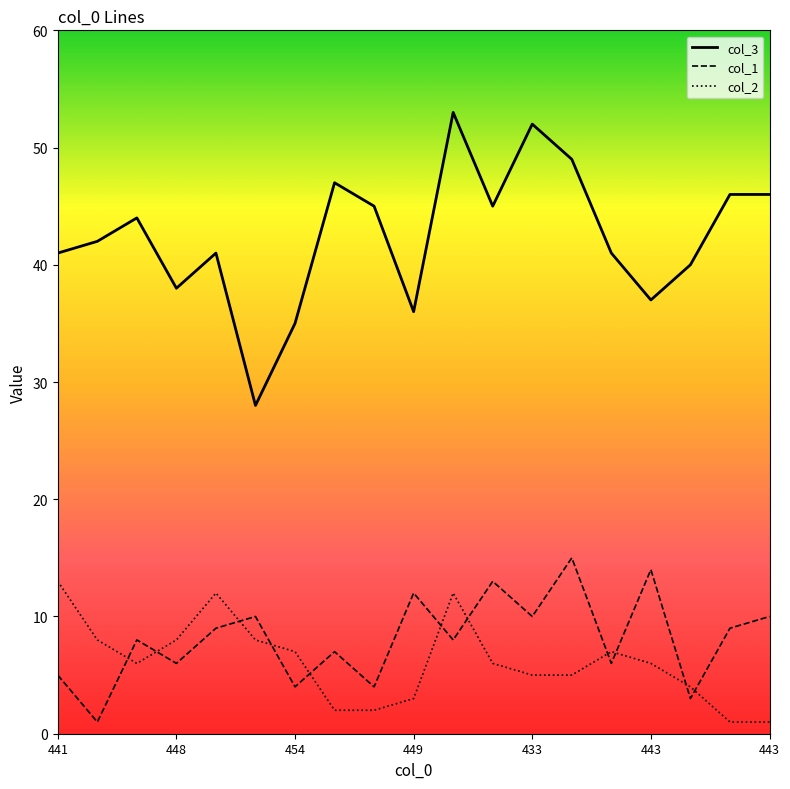

Which series has the largest total across all categories?

col_3